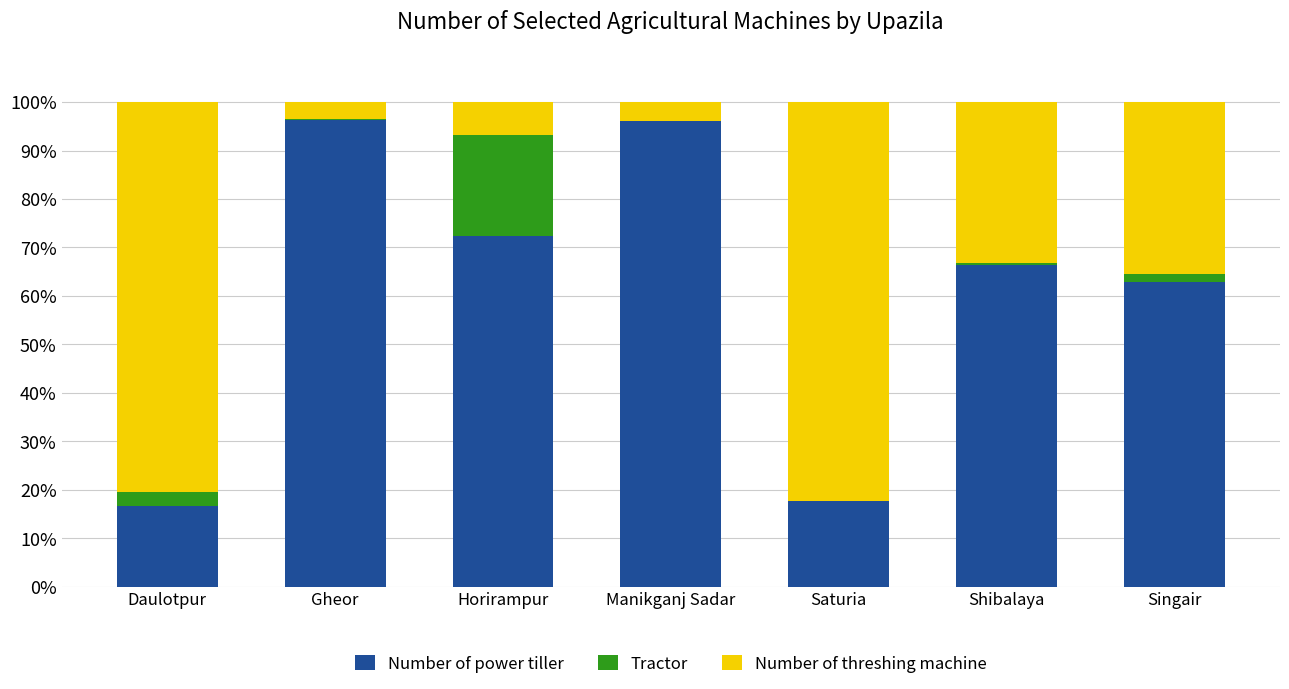

What is the sum of all Number of power tiller values?

428.2